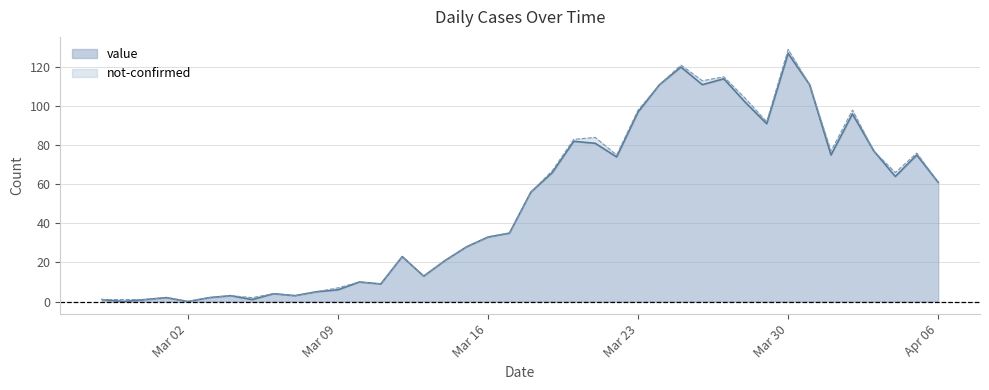

Does the chart display data point markers on the line(s)?

No